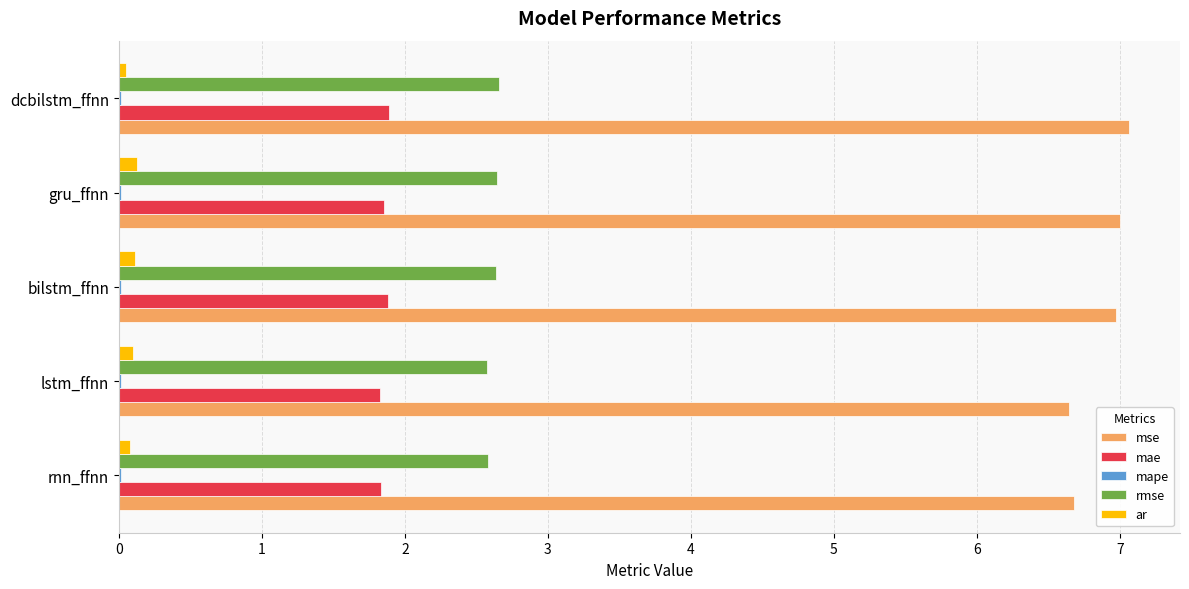

What is the sum of all rmse values?

13.1